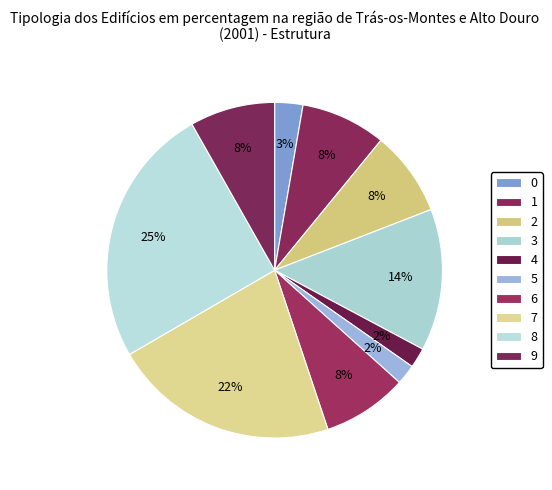

How many segments does this pie chart have?

10